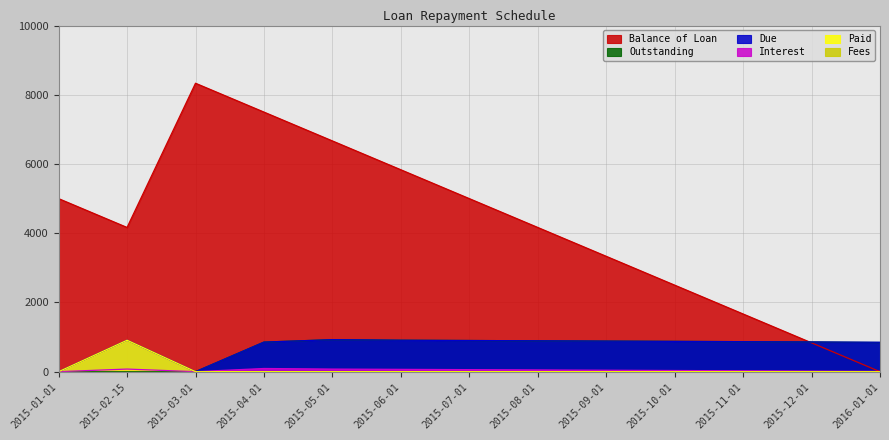

What position from the left is 2015-07-01?

7